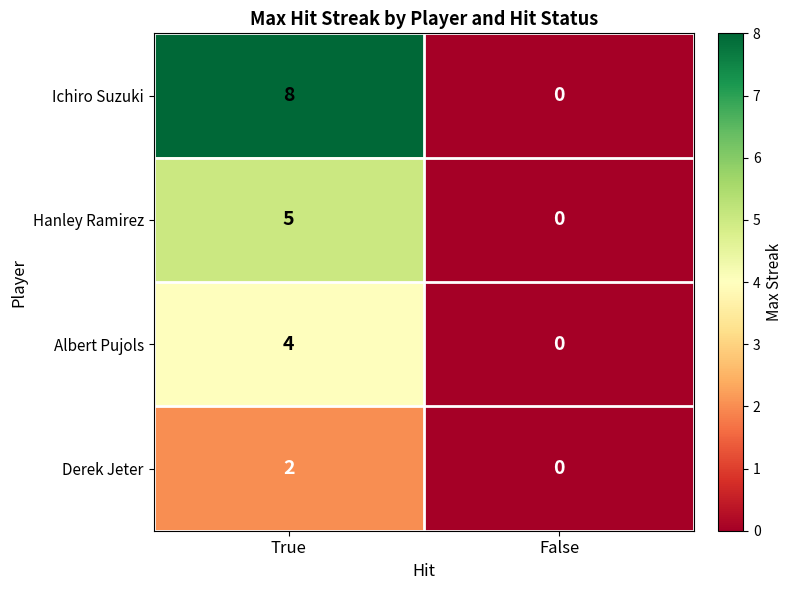

Reading right to left, list all the values displayed in this chart.

Ichiro Suzuki: False=0	True=8
Hanley Ramirez: False=0	True=5
Albert Pujols: False=0	True=4
Derek Jeter: False=0	True=2